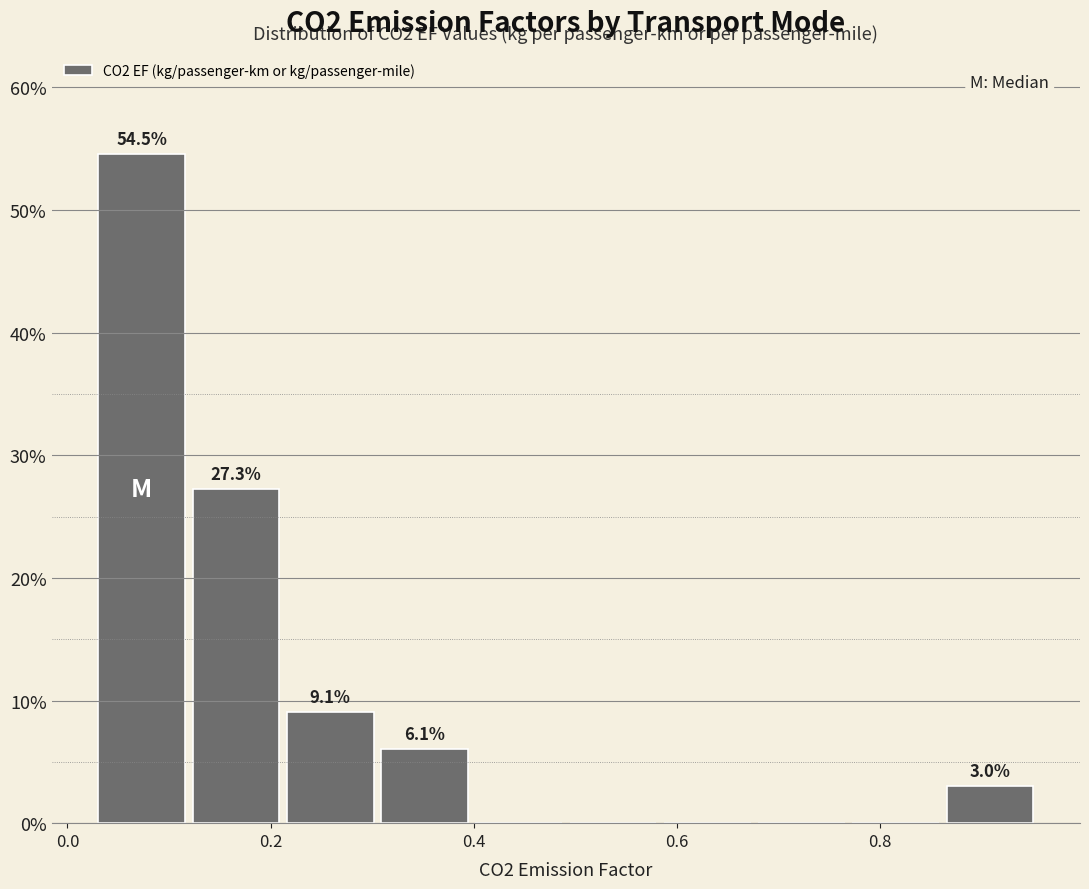

Over which range of the x-axis is the bar tallest?

0.02 to 0.12